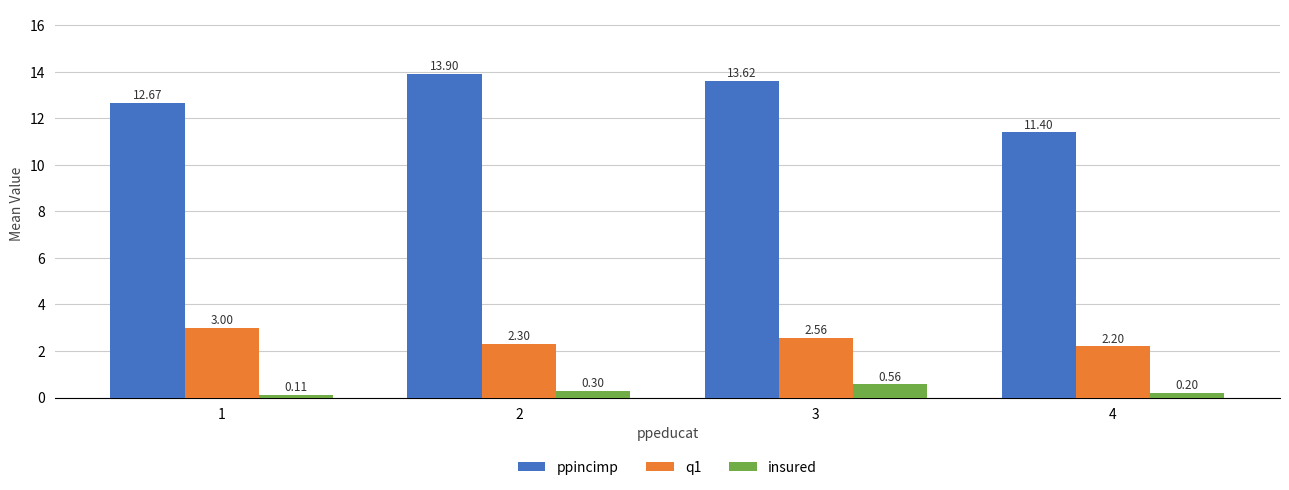

What is the difference between the ppincimp values at 4 and 3?

2.2